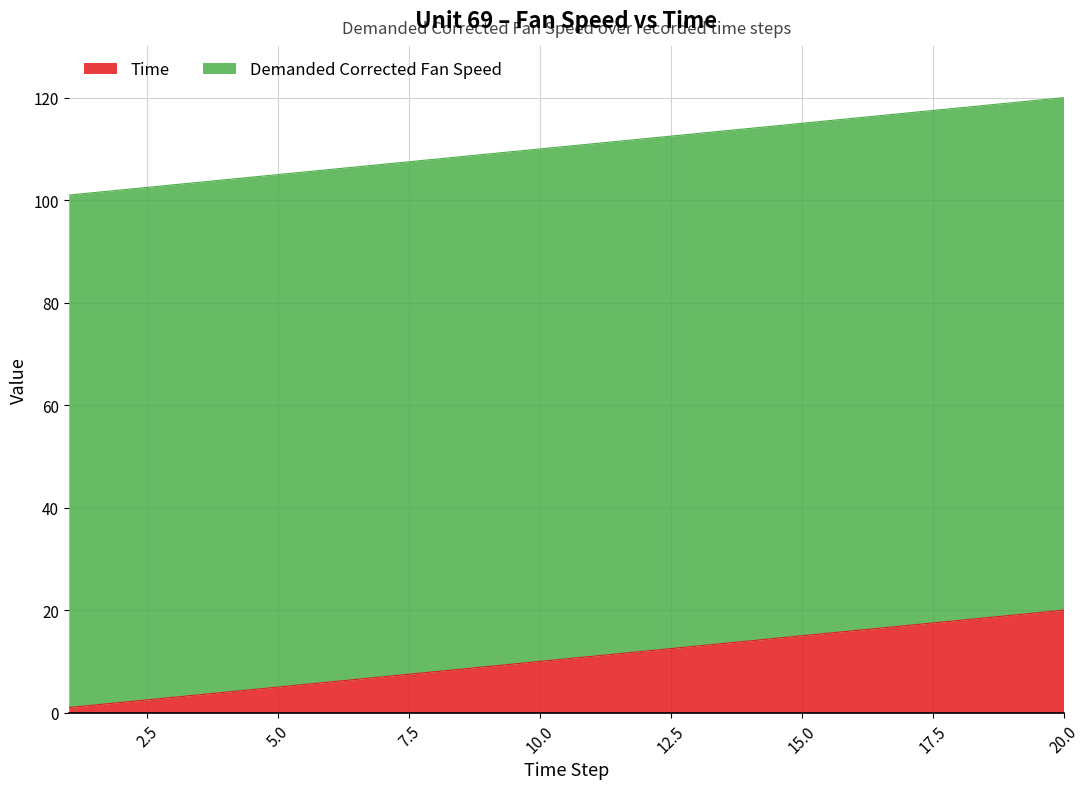

Is it true that the value at 18 is 7?

False